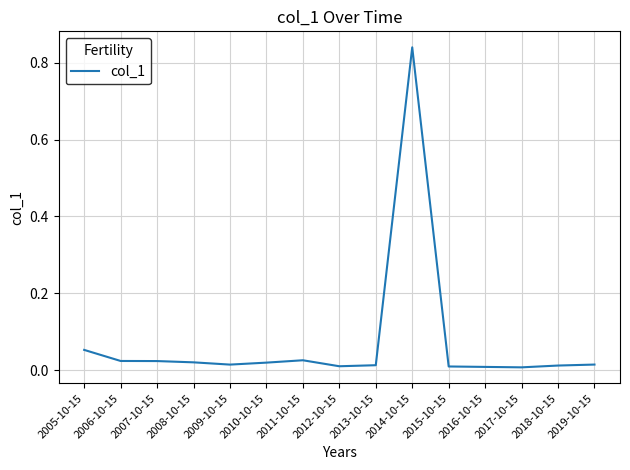

The value at 2007-10-15 is 0.0. True or false?

True